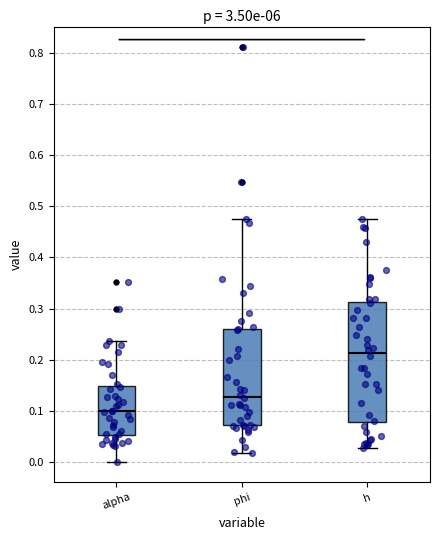

Which box is the tallest, from its lower edge to its upper edge?

h